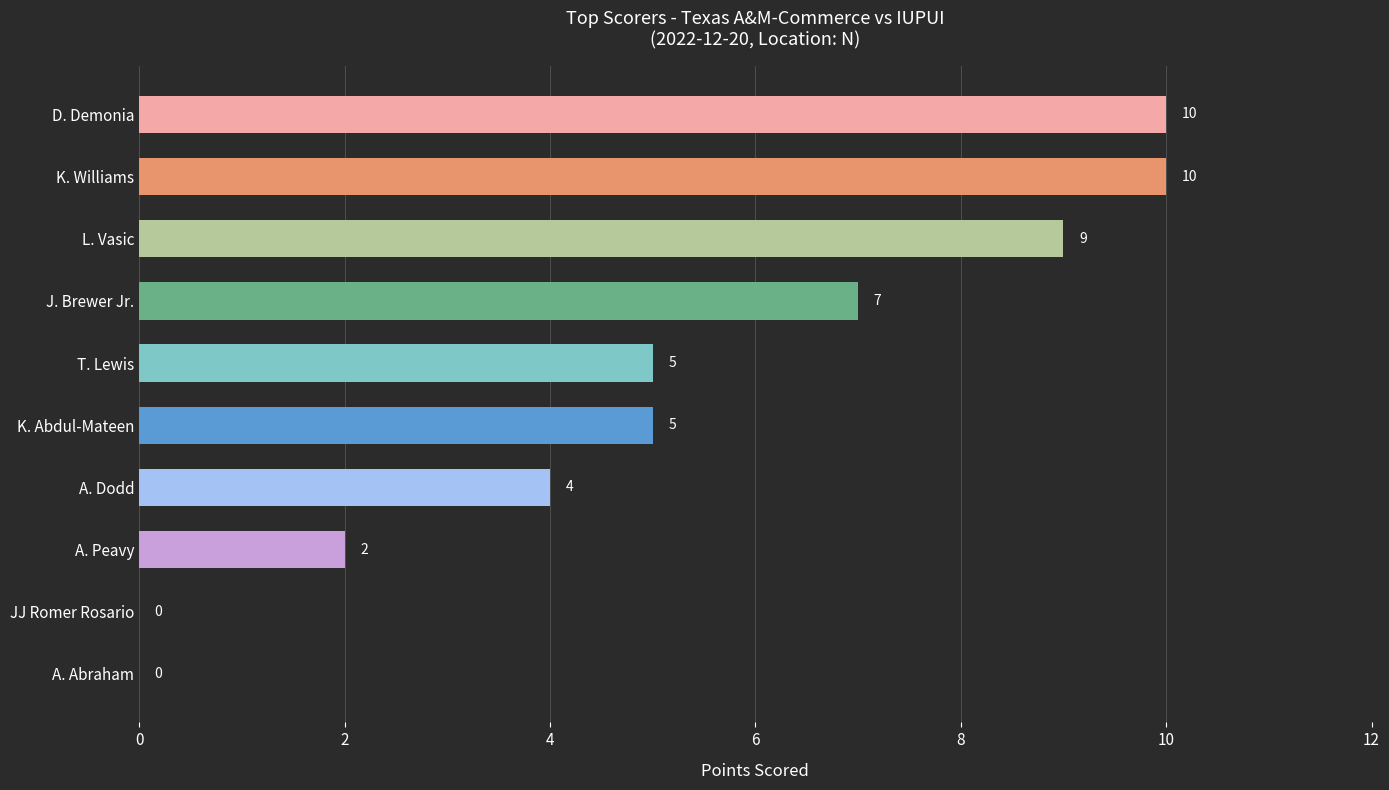

Reading top to bottom, transcribe all the data shown in this chart.

D. Demonia=10	K. Williams=10	L. Vasic=9	J. Brewer Jr.=7	T. Lewis=5	K. Abdul-Mateen=5	A. Dodd=4	A. Peavy=2	JJ Romer Rosario=0	A. Abraham=0